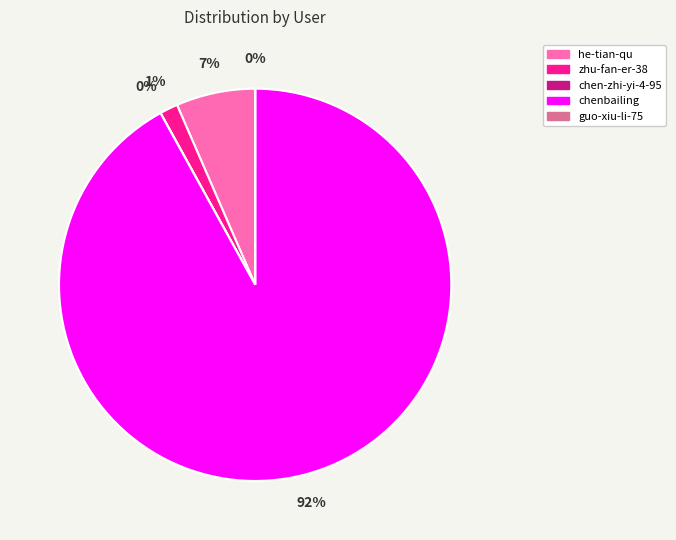

What is the largest slice in the pie chart?

chenbailing